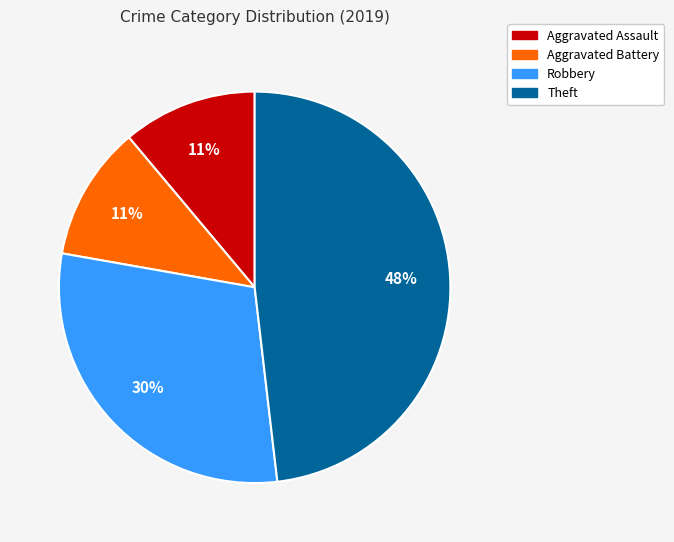

How many segments does this pie chart have?

4